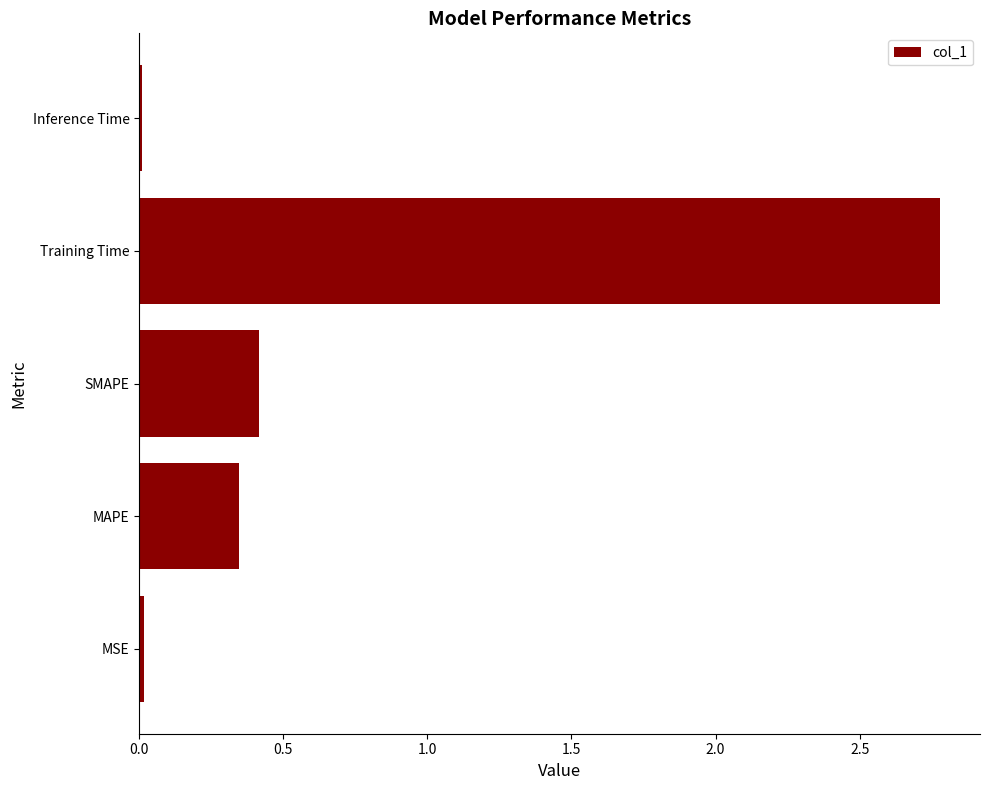

What is the maximum value shown in the chart?

2.8